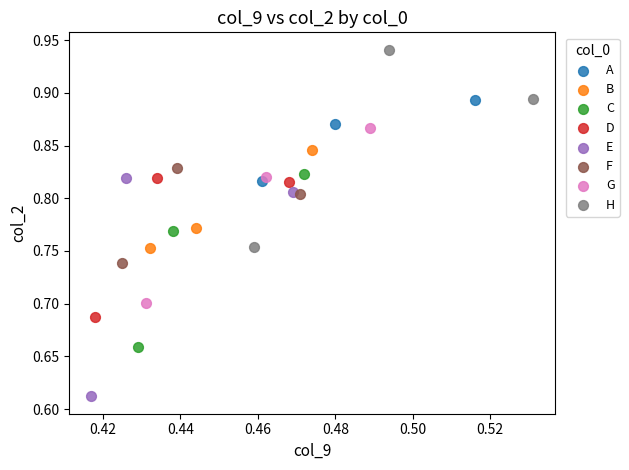

Which series contains the lowest Y value?

E